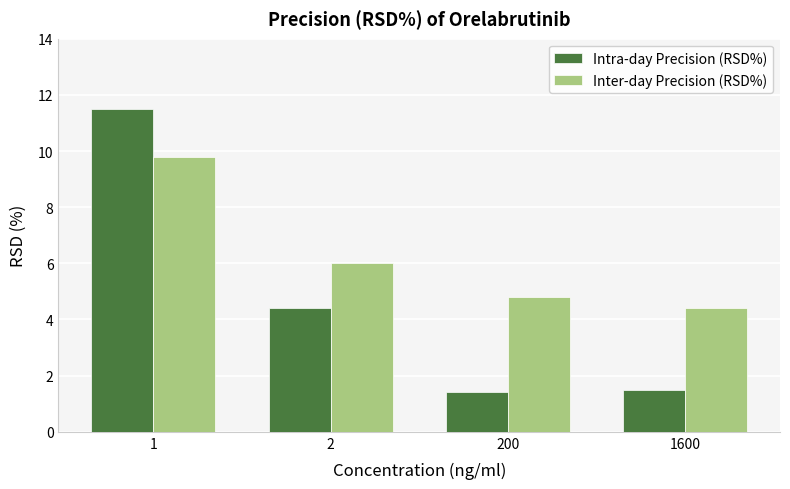

Which series changed the most between 2 and 1600?

Intra-day Precision (RSD%)